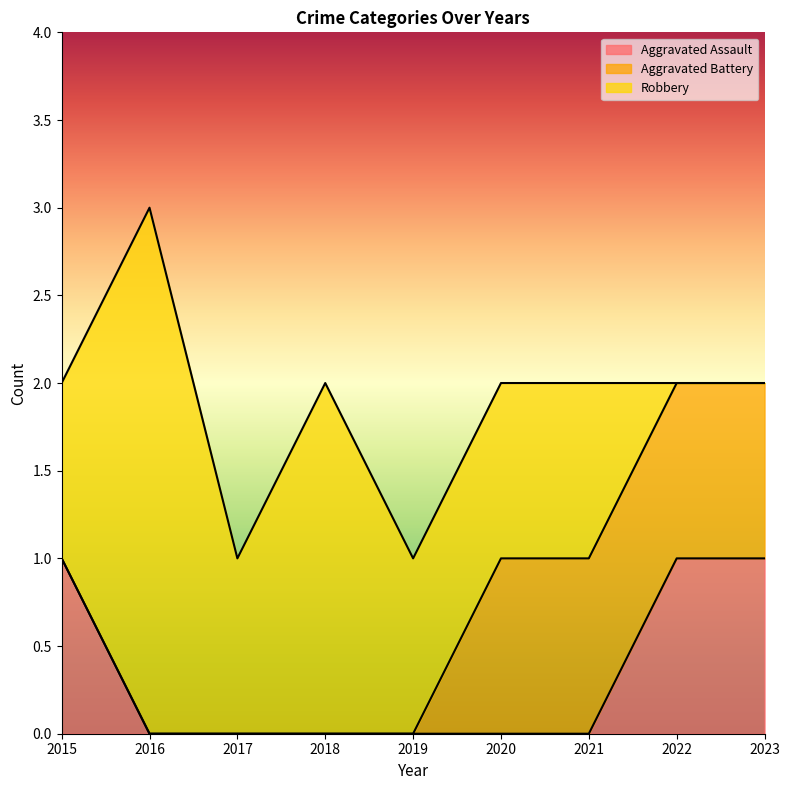

How many Robbery values are between 1 and 2?

6